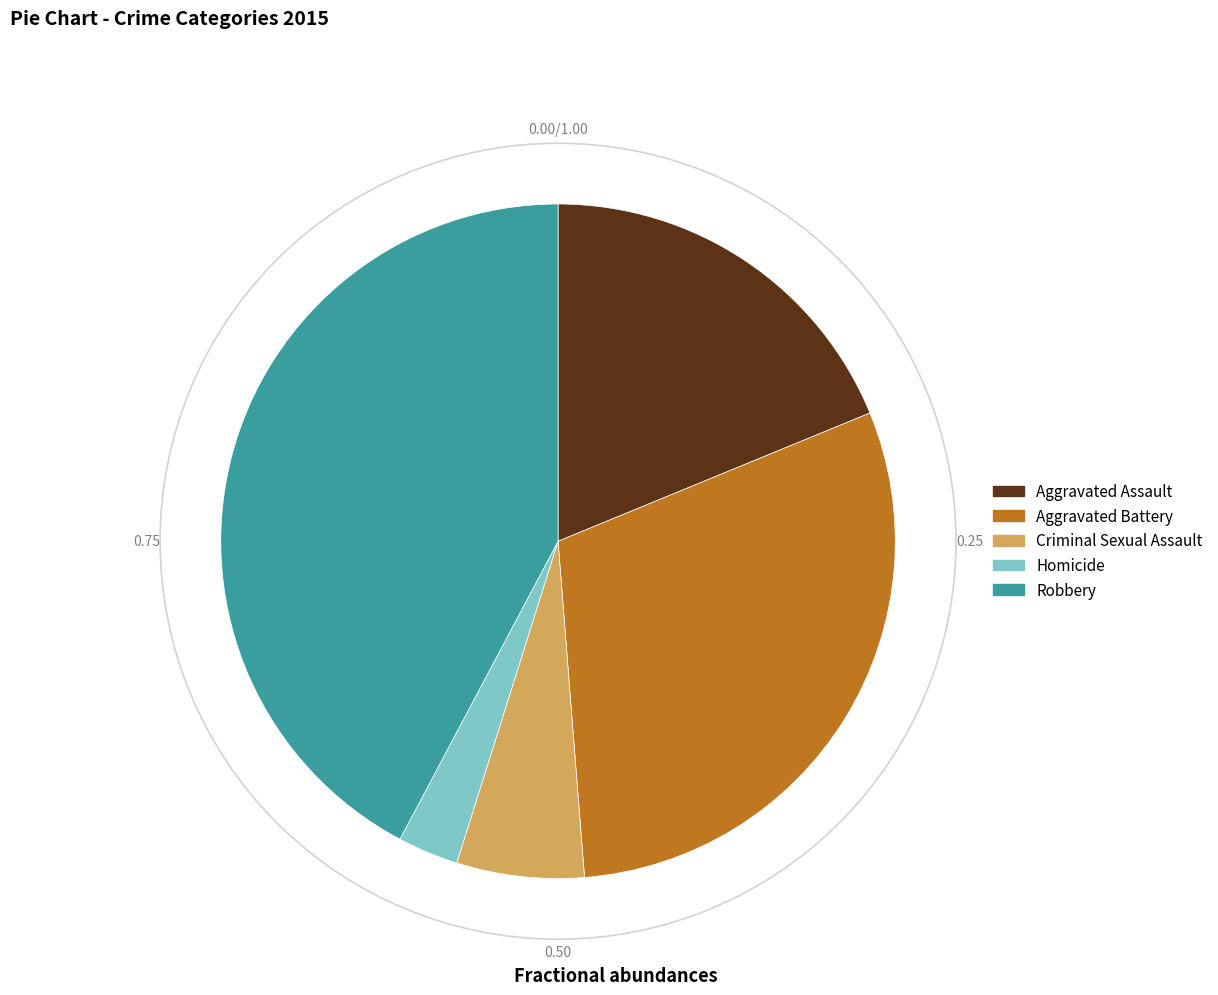

How many segments does this pie chart have?

5